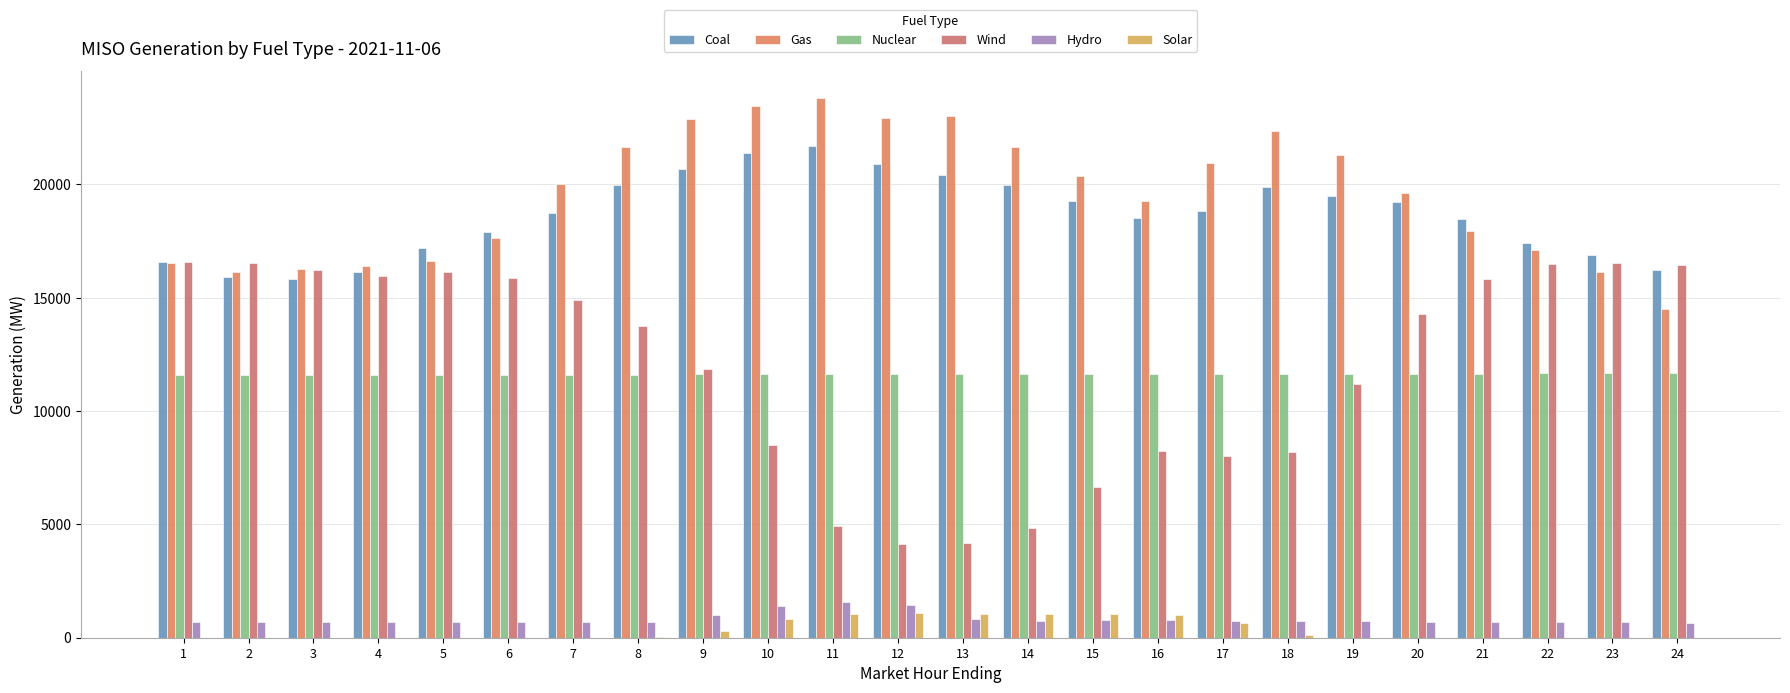

The value of Gas at 9 is 10596.1. True or false?

False